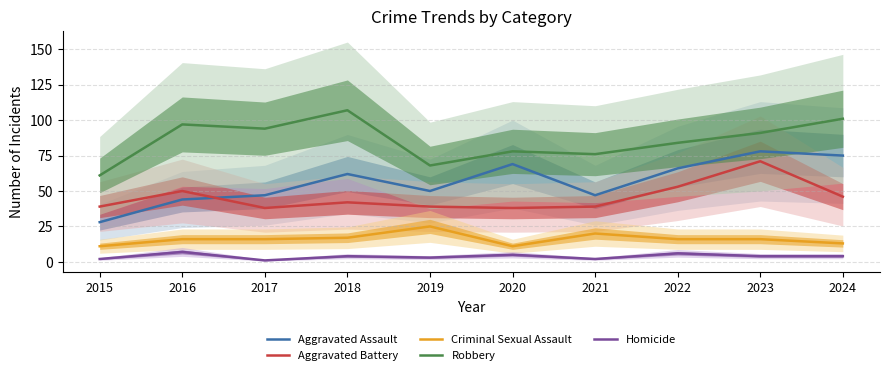

What is the value of the Criminal Sexual Assault point at the 3rd from the left?

16